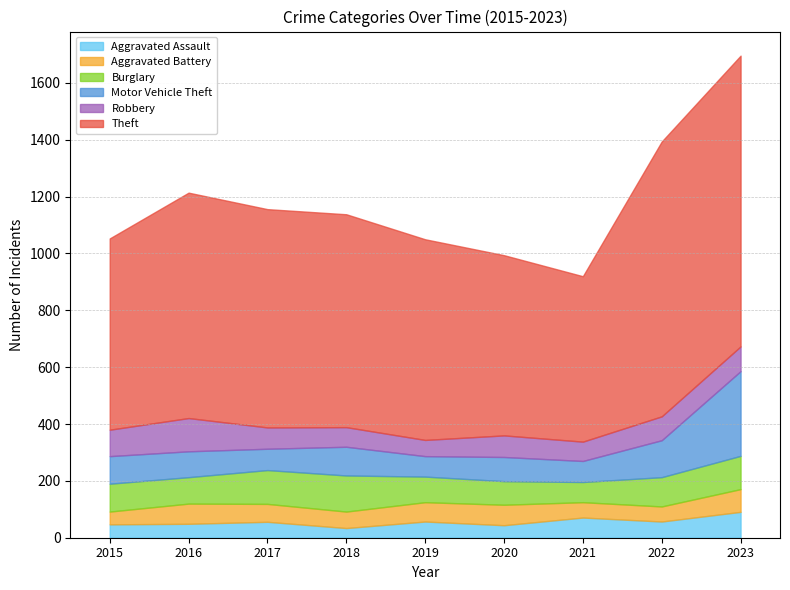

Which series has the largest range (max minus min)?

Theft